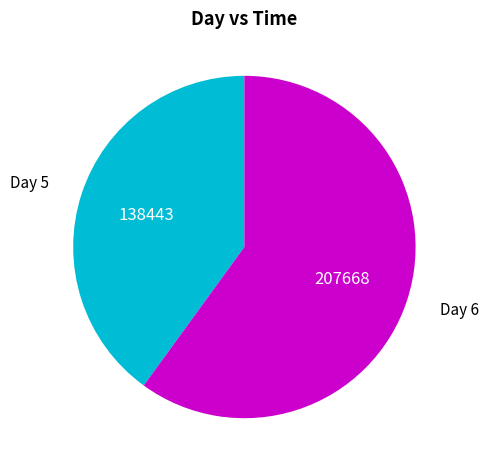

Is there any slice that represents more than half of the pie?

Yes